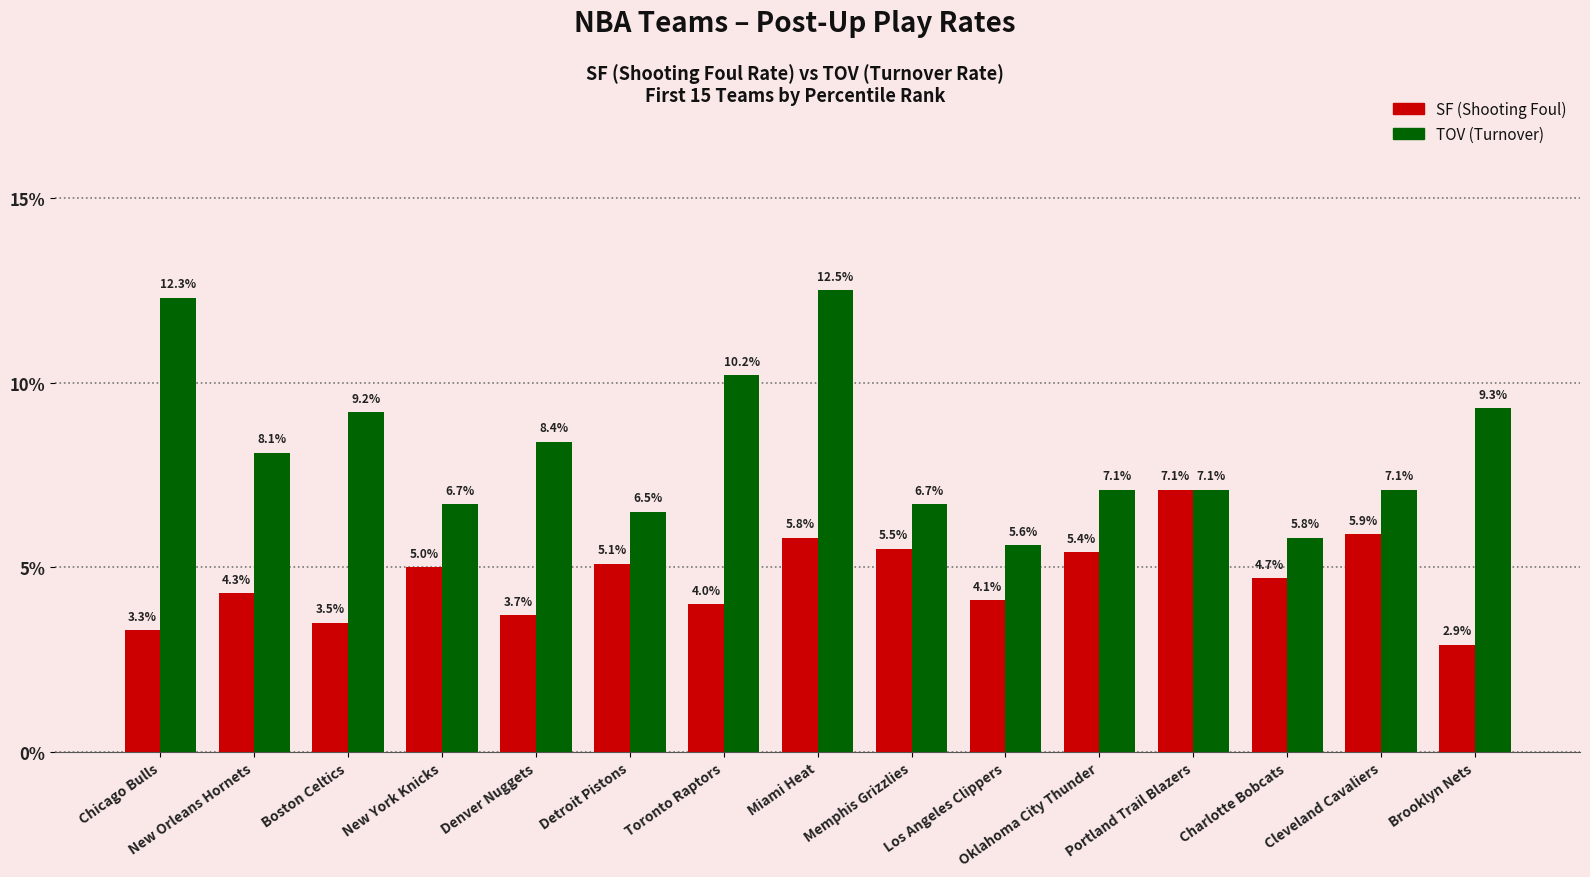

Does the chart contain stacked bars?

No